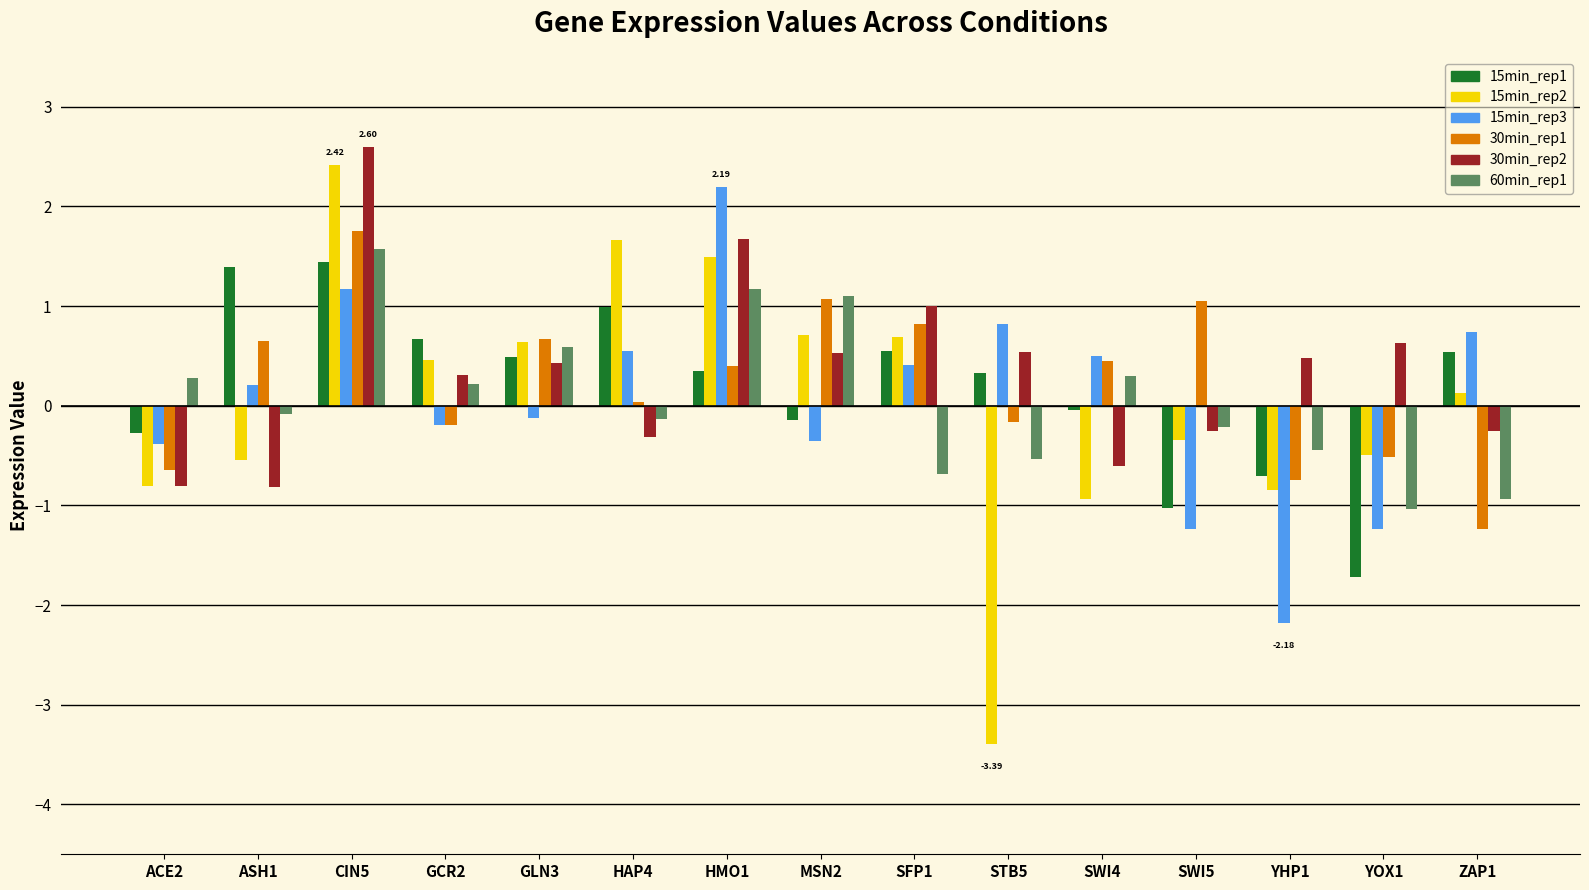

What is the total value across all series at ACE2?

-2.6